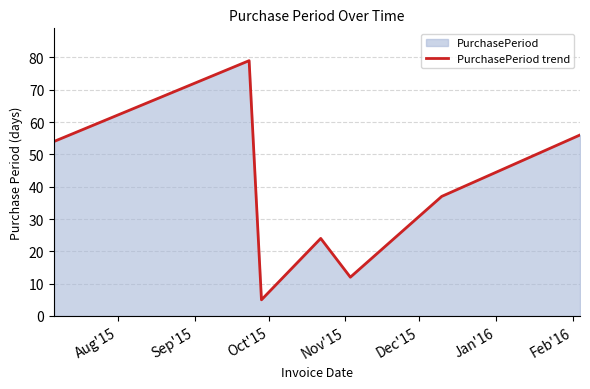

True or false: there are more than 2 points higher than both neighbors.

False